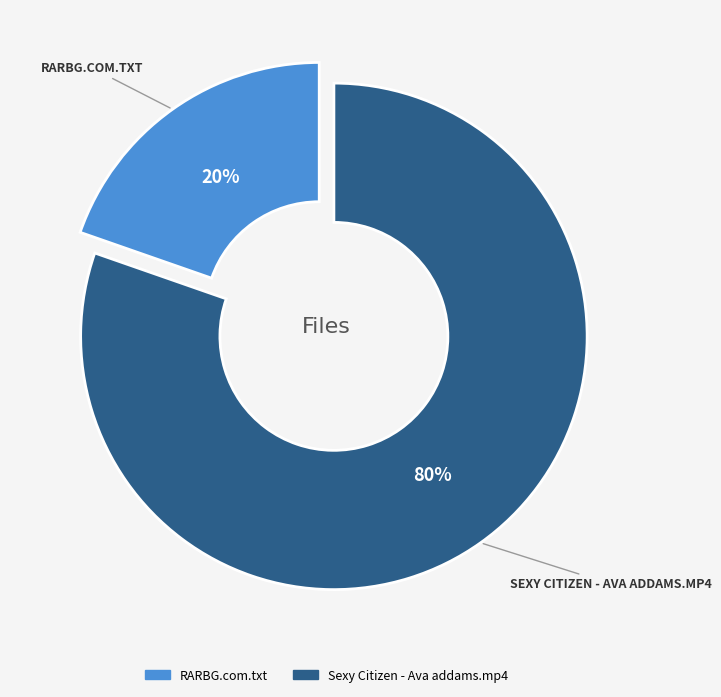

The Sexy Citizen - Ava addams.mp4 slice represents 80% of the pie. True or false?

True